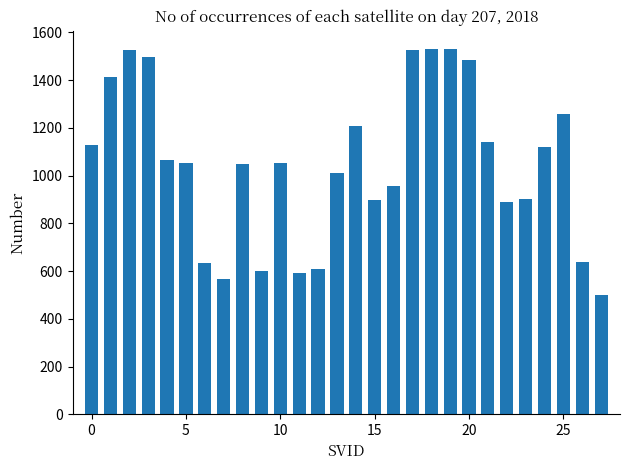

What is the minimum value shown in the chart?

499